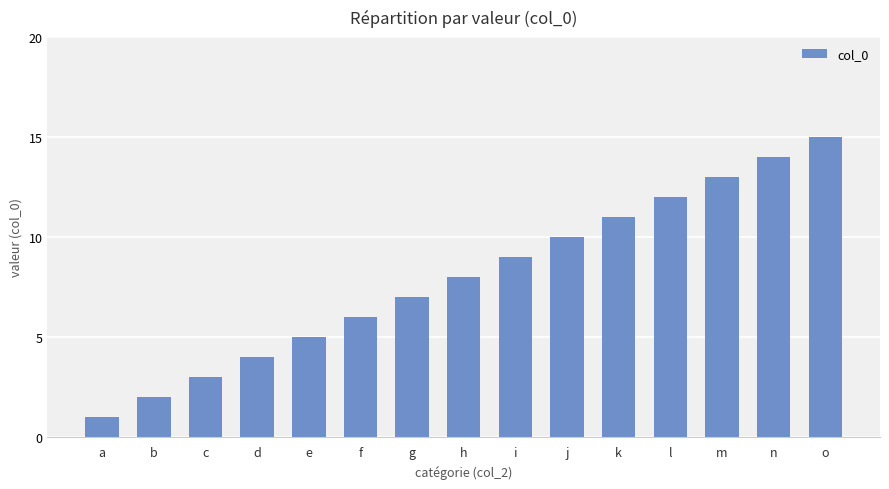

What is the sum of the values at c and k?

14